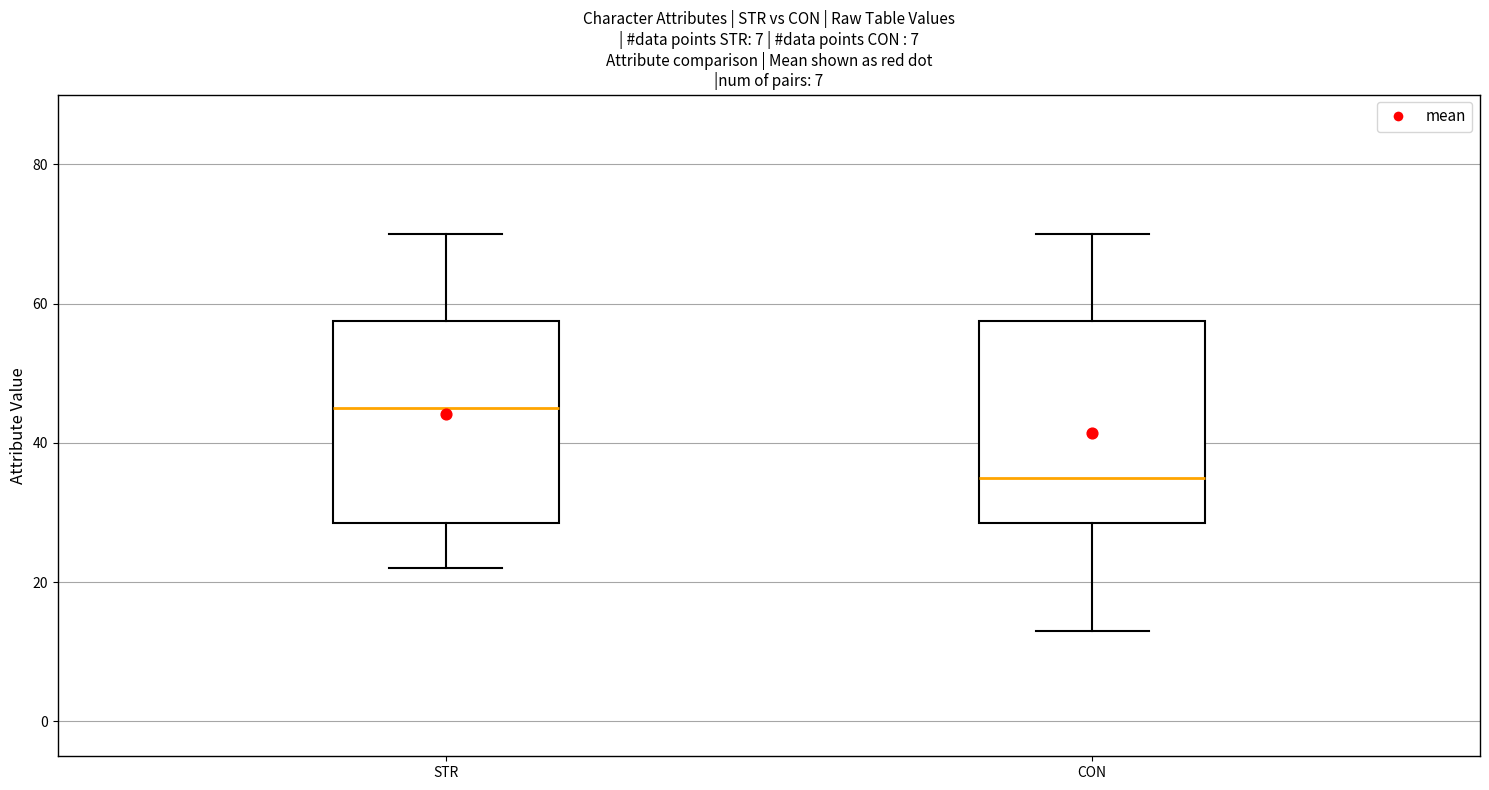

Where does the lower whisker of the box for STR end on the y-axis? The values are not printed on the chart, so give them approximately, as read against the axis.

22